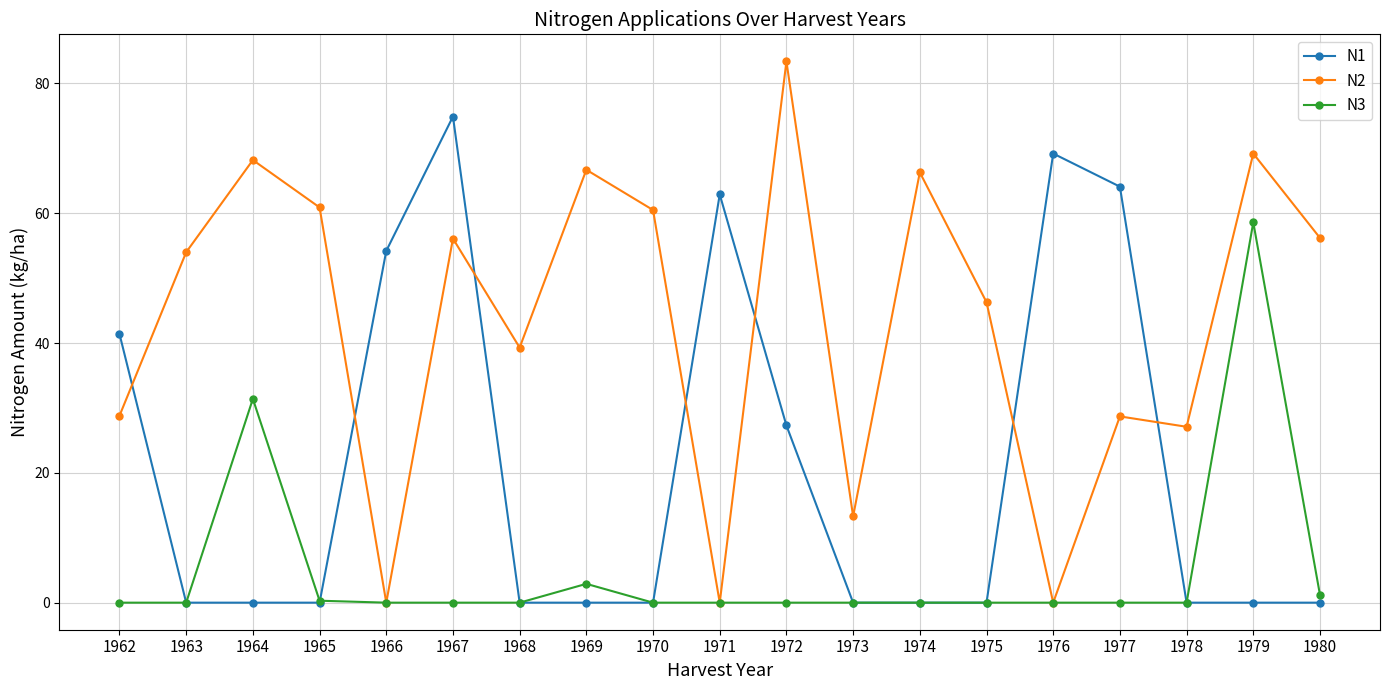

After their last crossing, which series has the higher values: N2 or N1?

N2